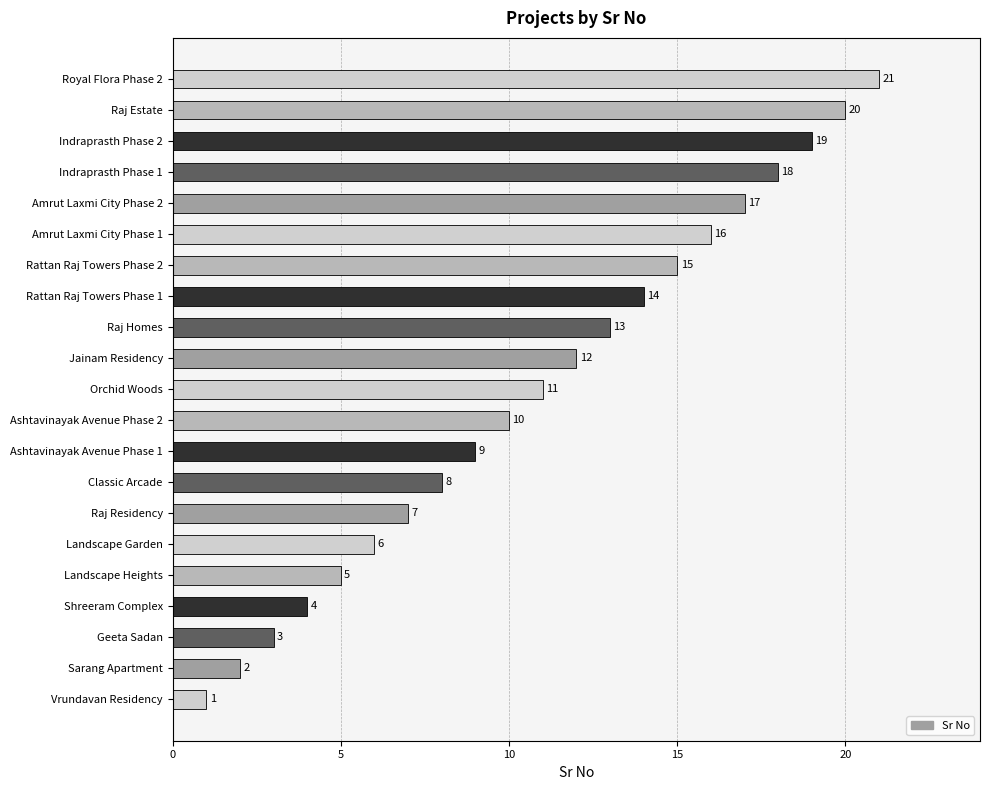

What is the ratio of the value at Raj Estate to the value at Sarang Apartment?

10.0